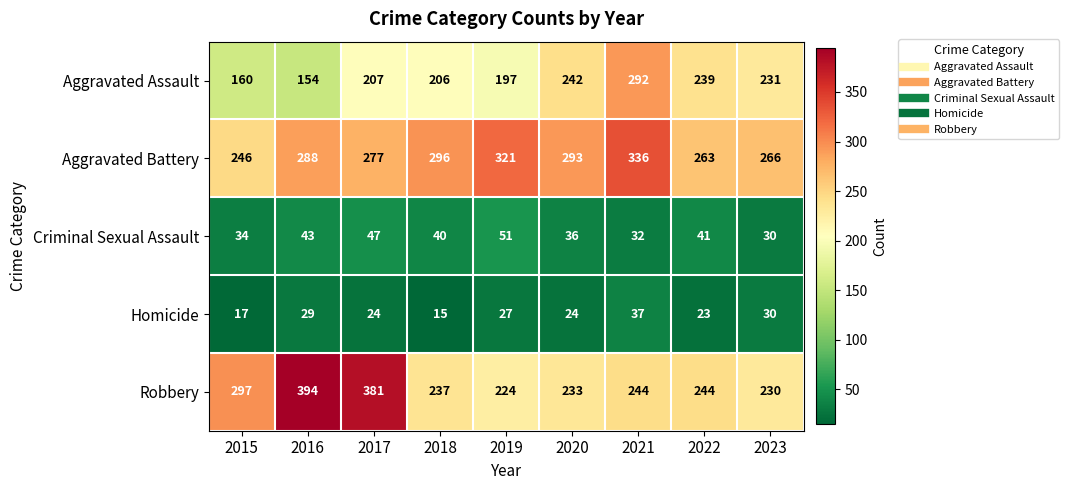

Rank the categories by Aggravated Assault value from lowest to highest.

2016, 2015, 2019, 2018, 2017, 2023, 2022, 2020, 2021